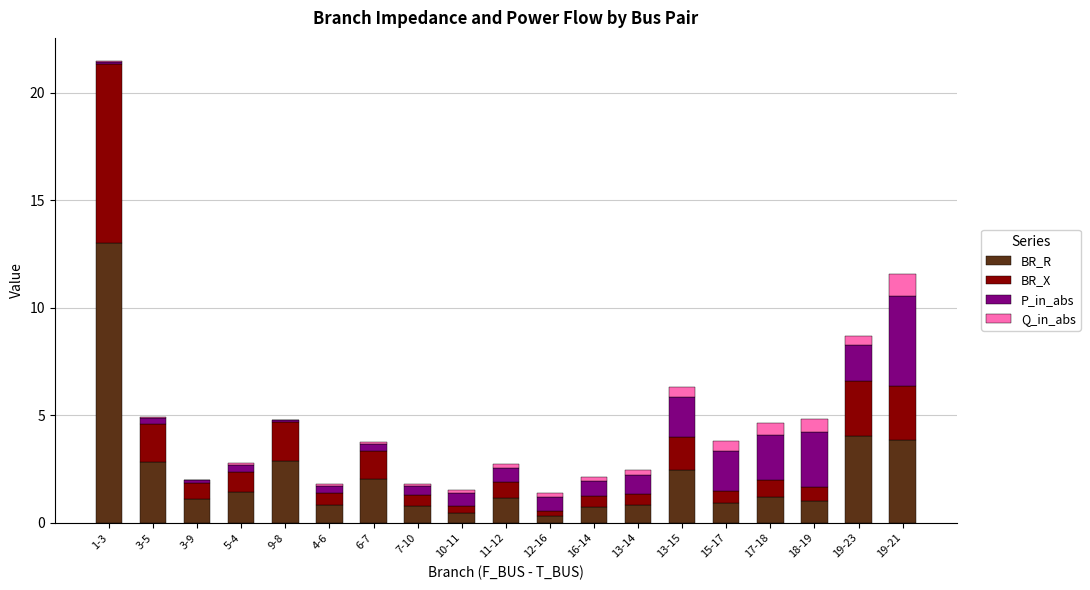

The BR_R series shows 2.4 at 13-15. True or false?

True